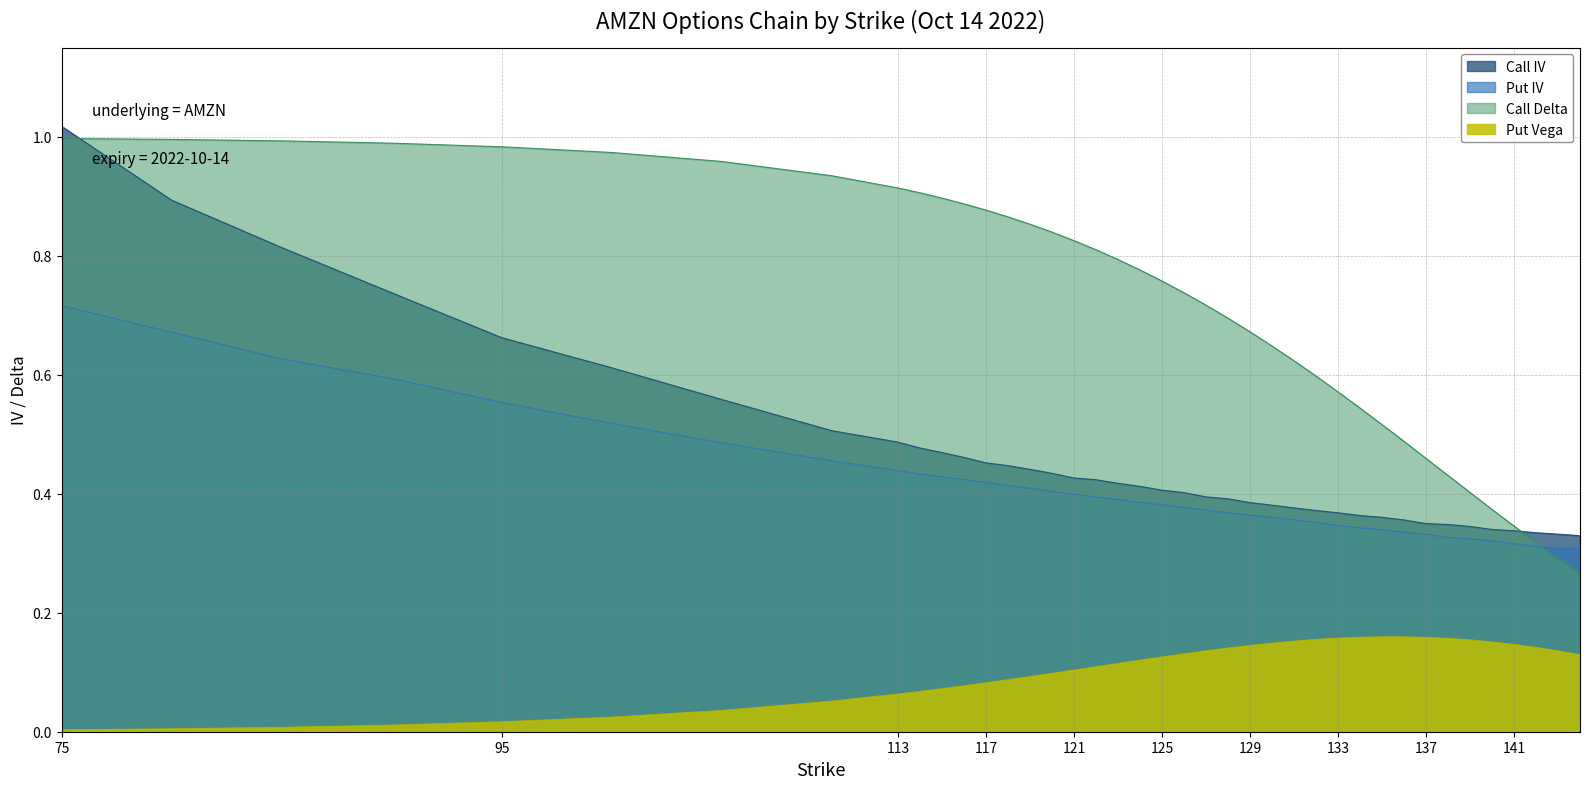

Between 100 and 144, which is larger?

100